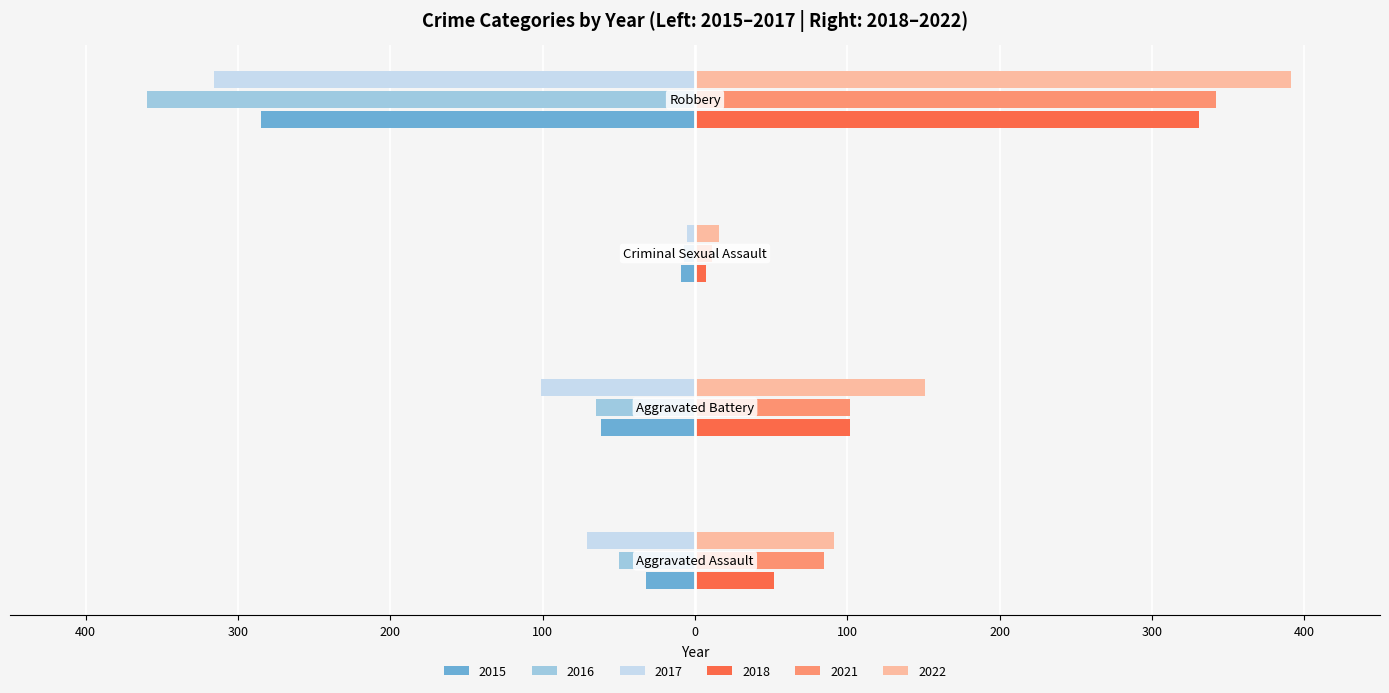

What are all the series names shown in the legend?

2015, 2016, 2017, 2018, 2021, 2022